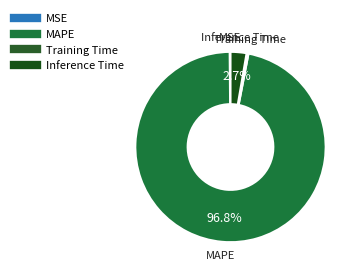

Which slice is the largest?

MAPE